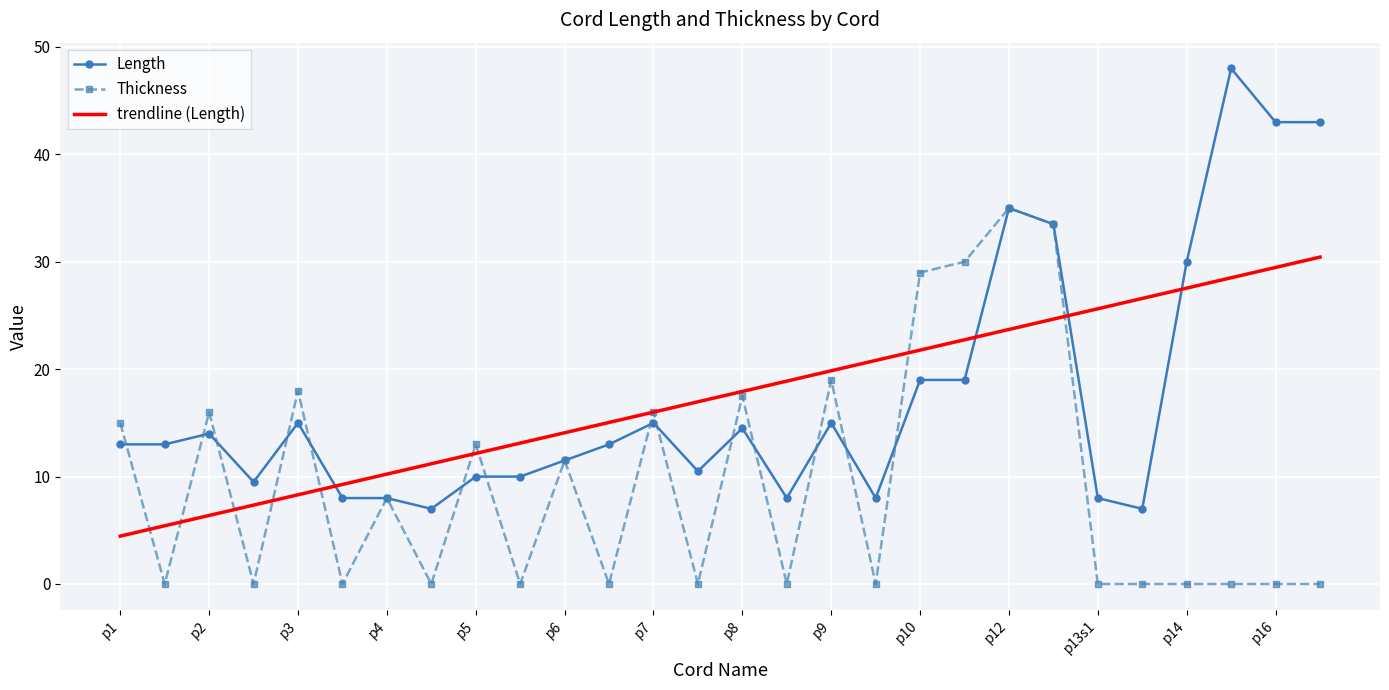

Which series has the widest spread of values?

Length